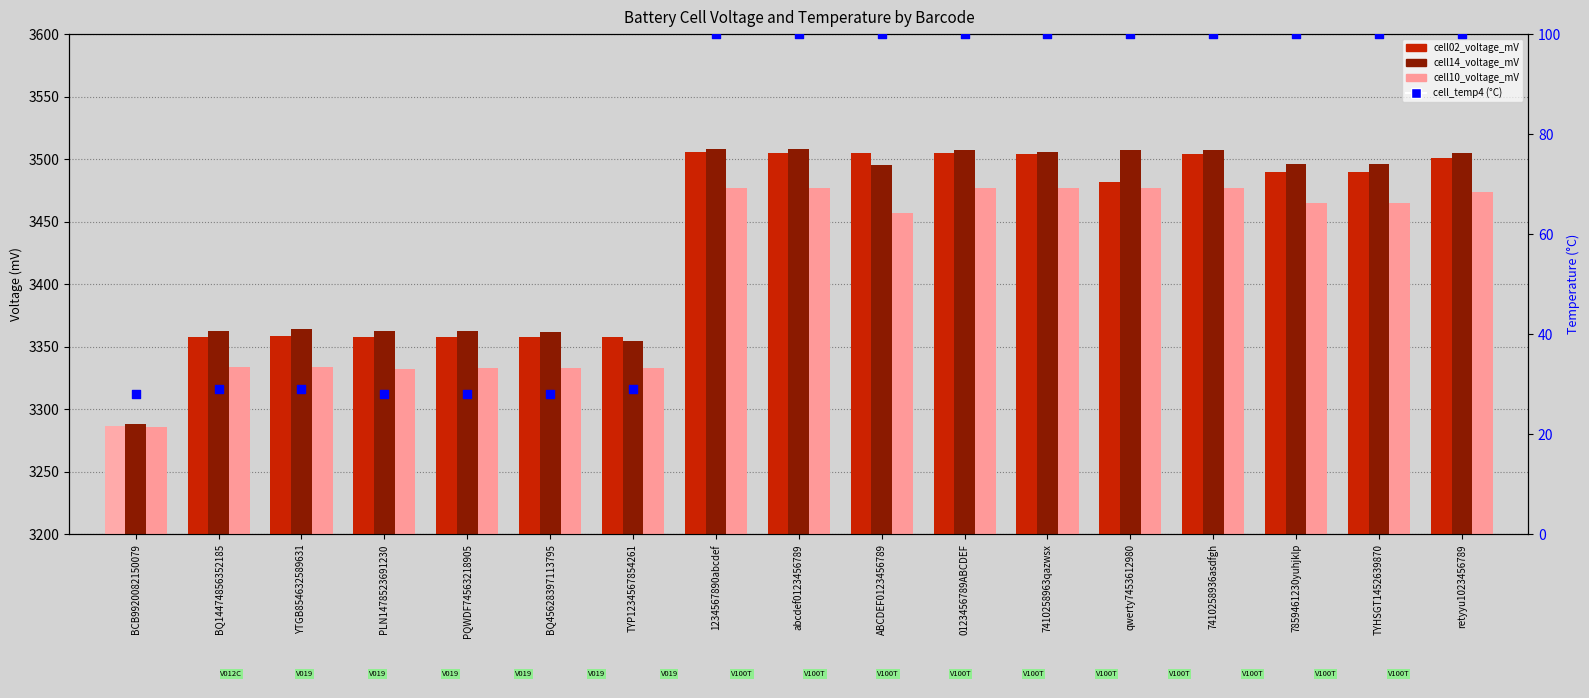

Which series reaches the minimum Y coordinate?

cell_temp4 (°C)